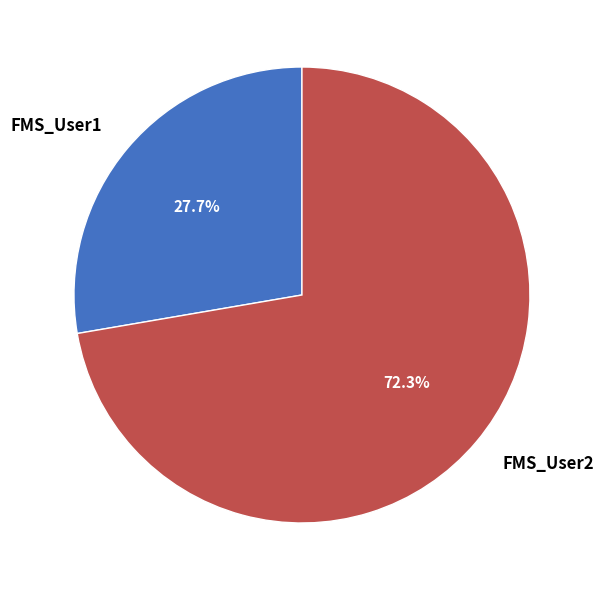

How many slices are in this pie chart?

2